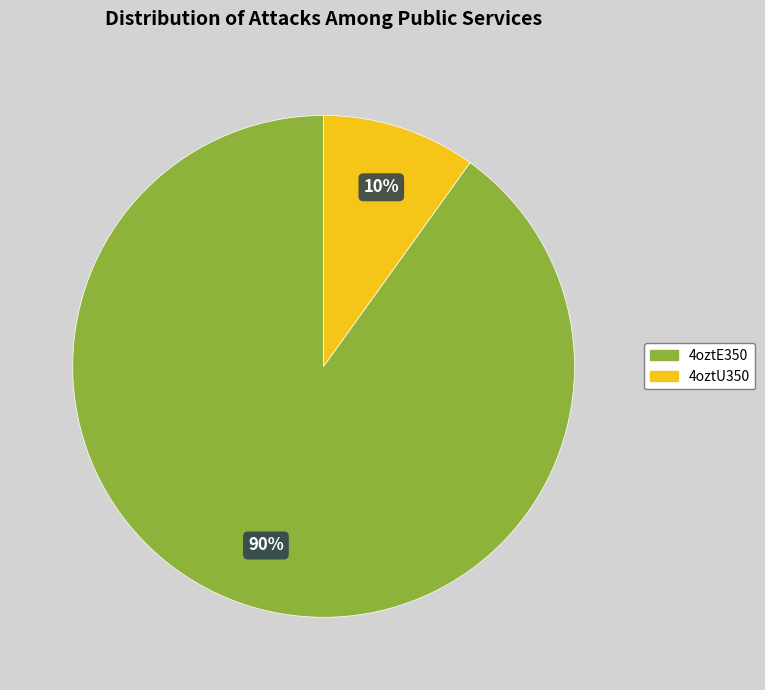

How many segments does this pie chart have?

2